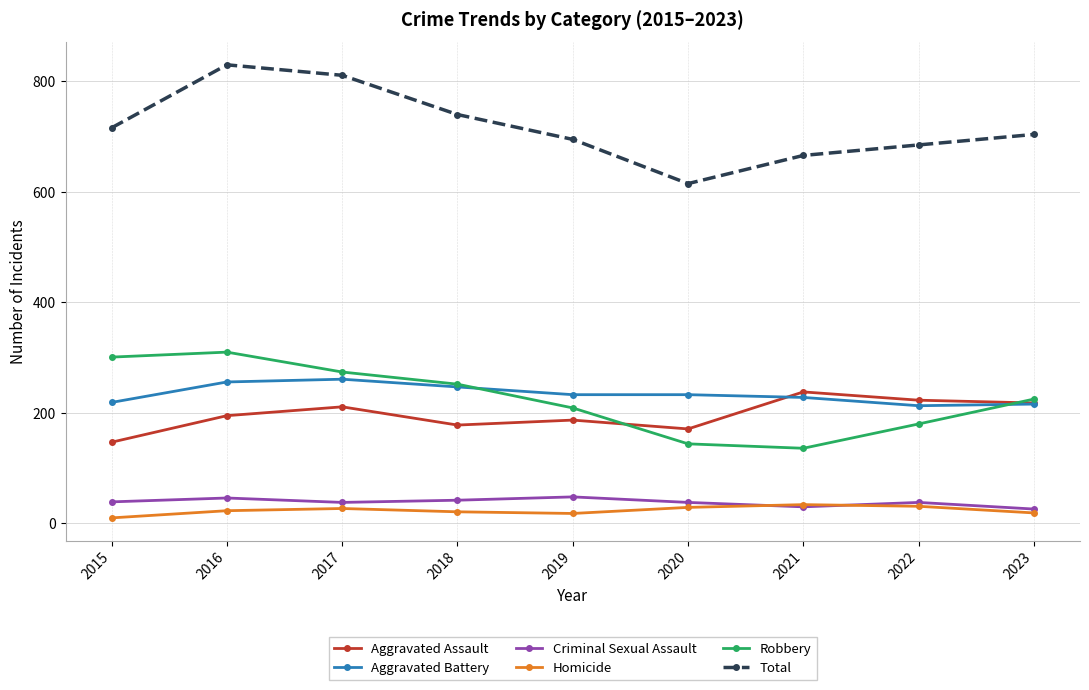

Read the Homicide value at 2023.

19